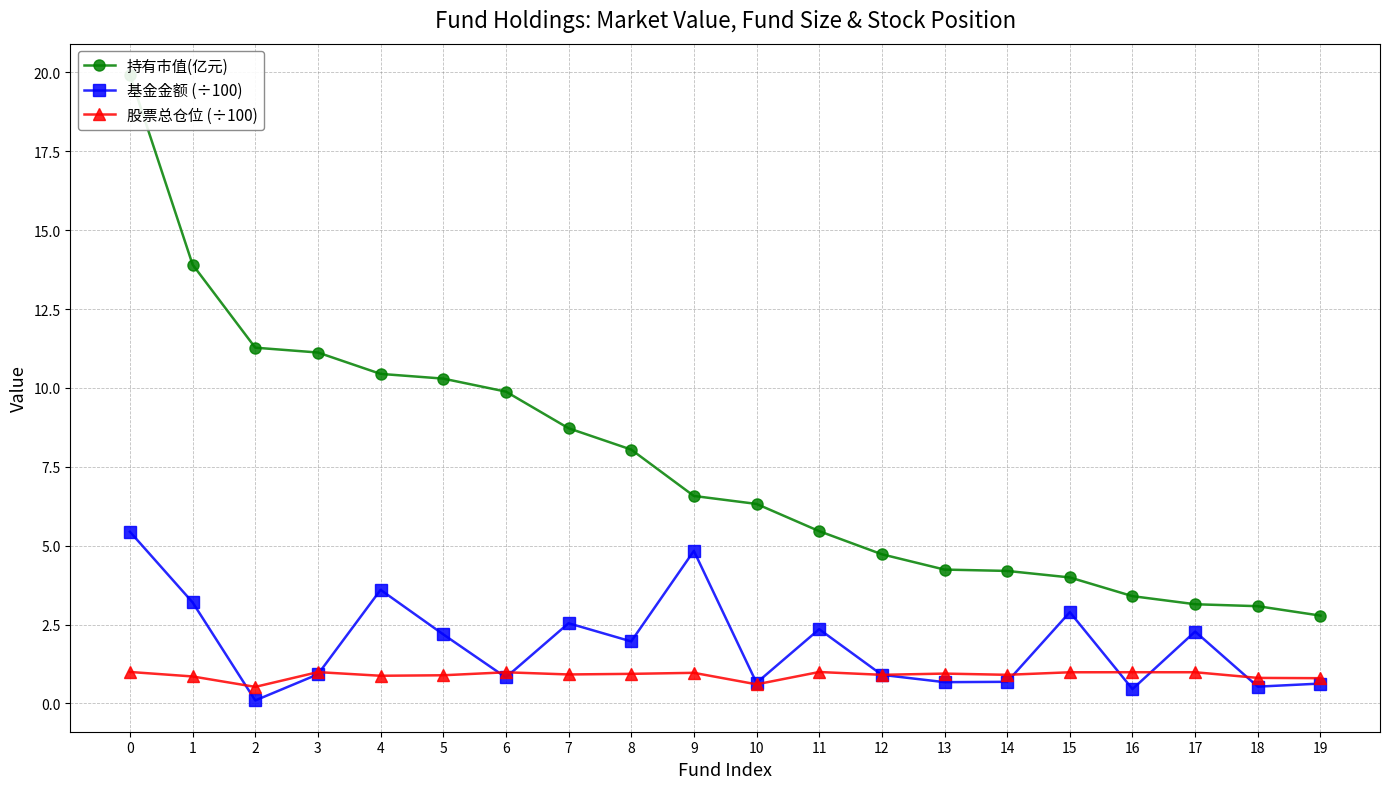

List the labels in order of 股票总仓位 (÷100) value, smallest first.

2, 10, 19, 18, 1, 4, 5, 12, 14, 7, 8, 13, 9, 6, 15, 17, 16, 3, 11, 0